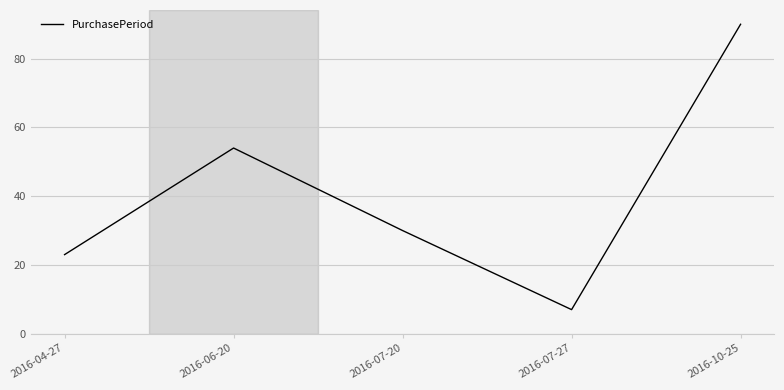

Is it true that the value at 2016-06-20 is 18?

False